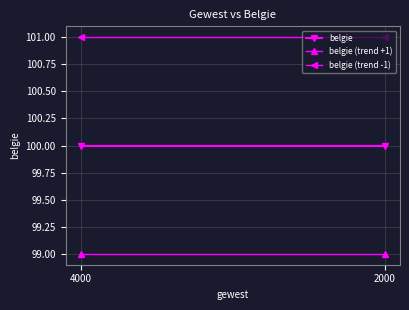

Which series has the largest range (max minus min)?

belgie